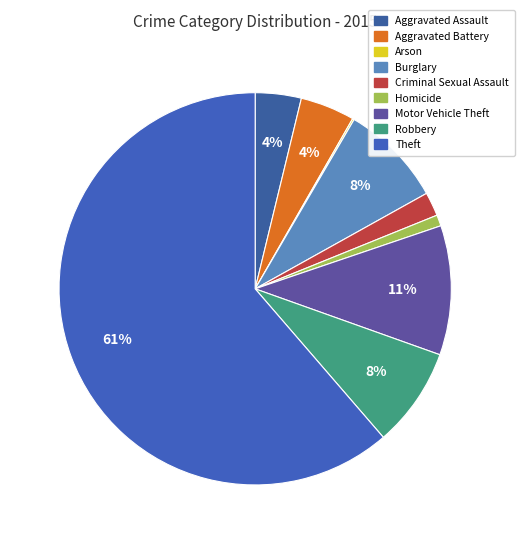

How much of the chart is everything except Theft?

38.7%